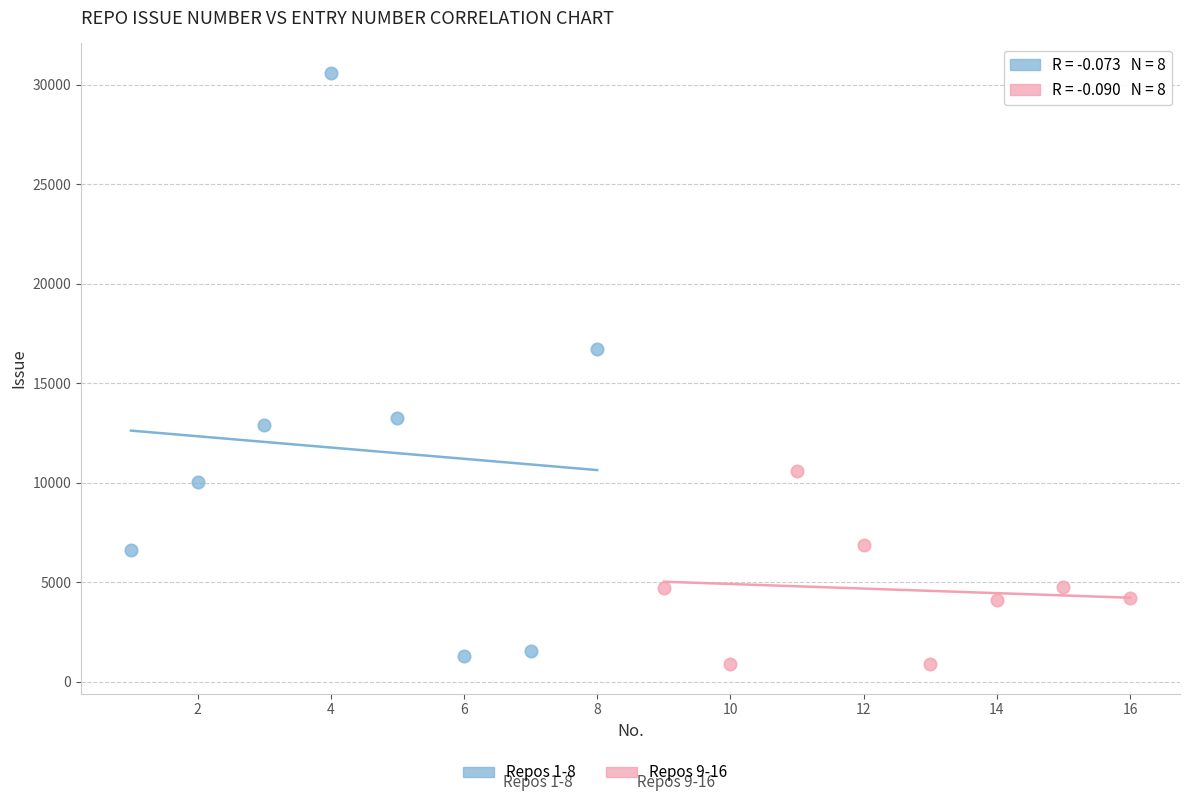

Which series reaches the minimum Y coordinate?

Repos 9-16